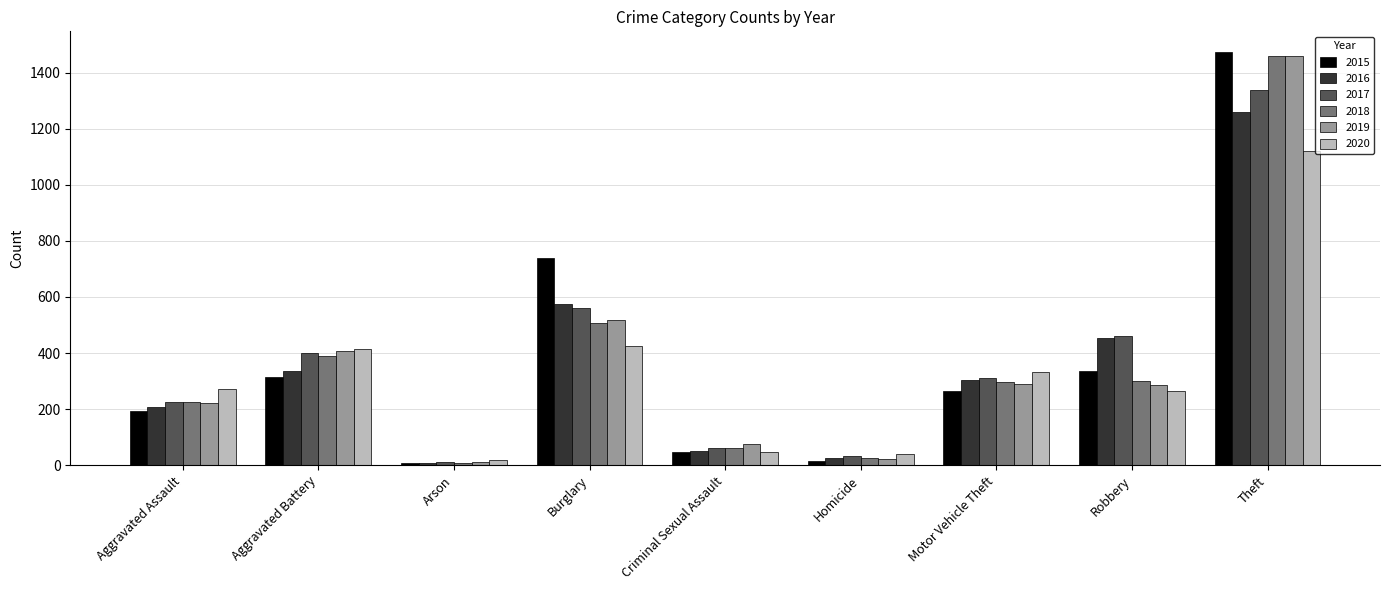

What is the label of the 1st bar from the left?

Aggravated Assault